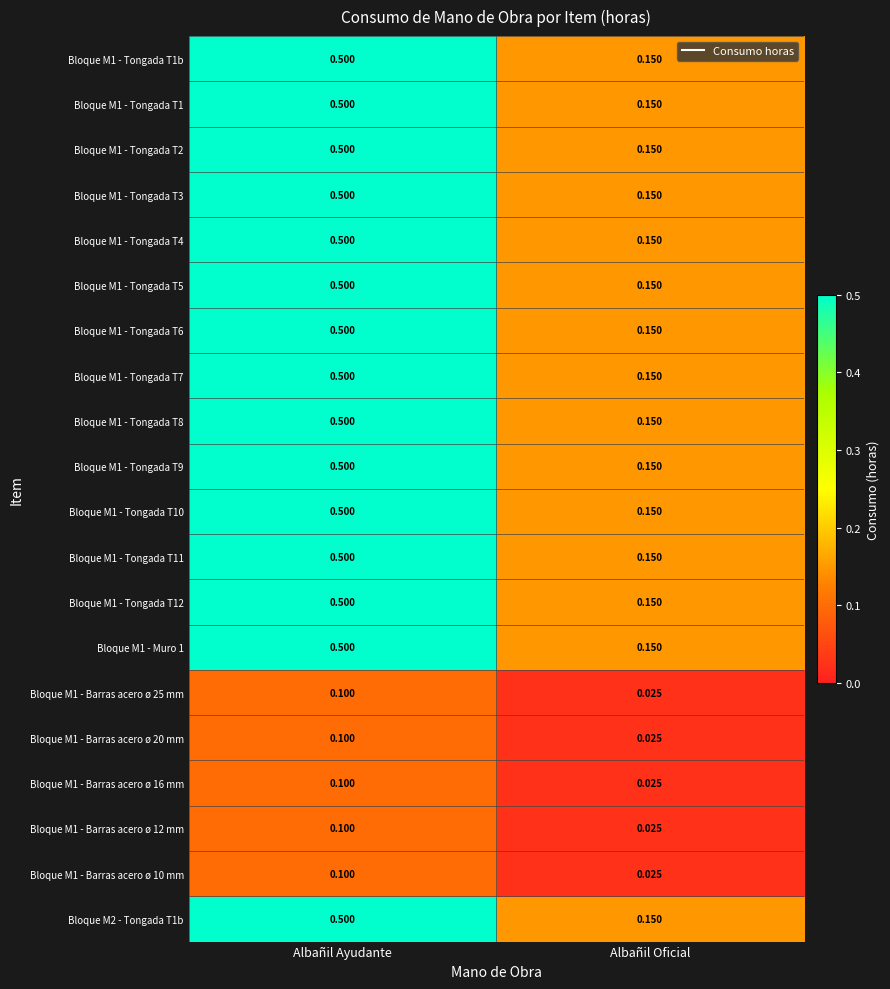

At which category is the sum across all series the highest?

Albañil Ayudante